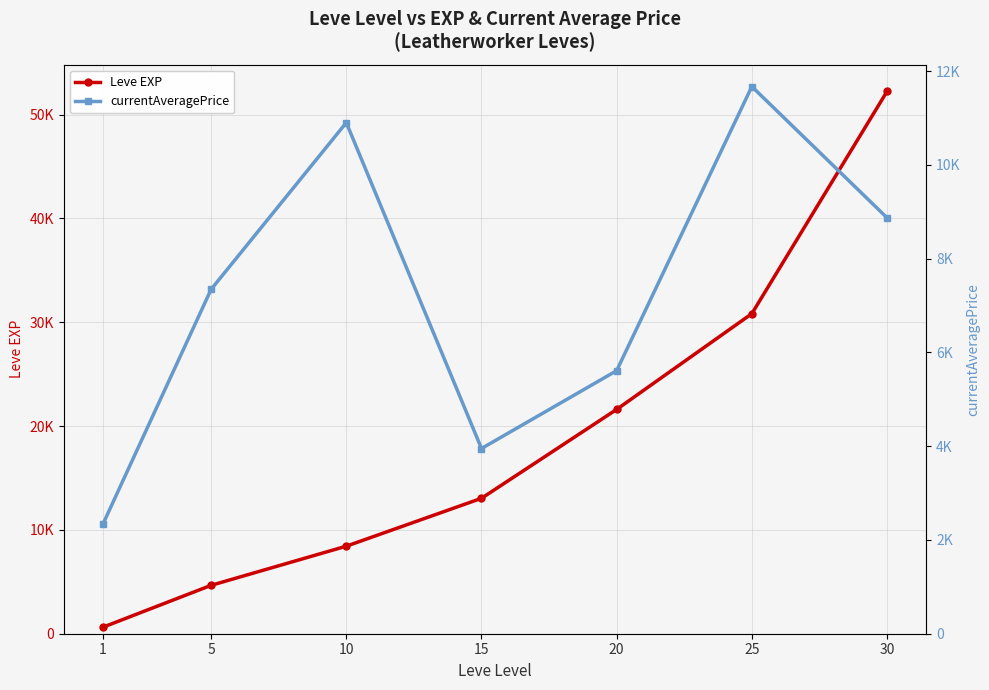

After their last crossing, which series has the higher values: Leve EXP or currentAveragePrice?

Leve EXP